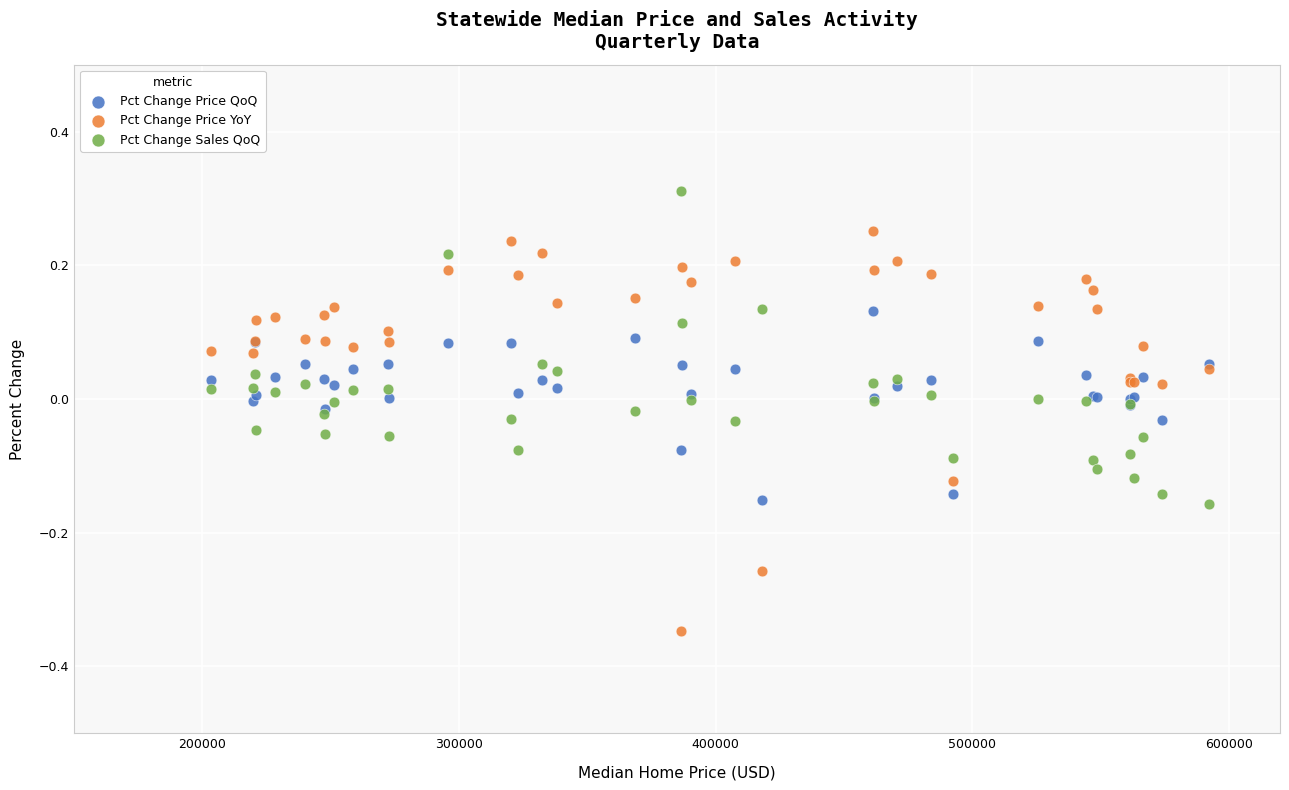

Which series has the largest Y range (max minus min)?

Pct Change Price YoY